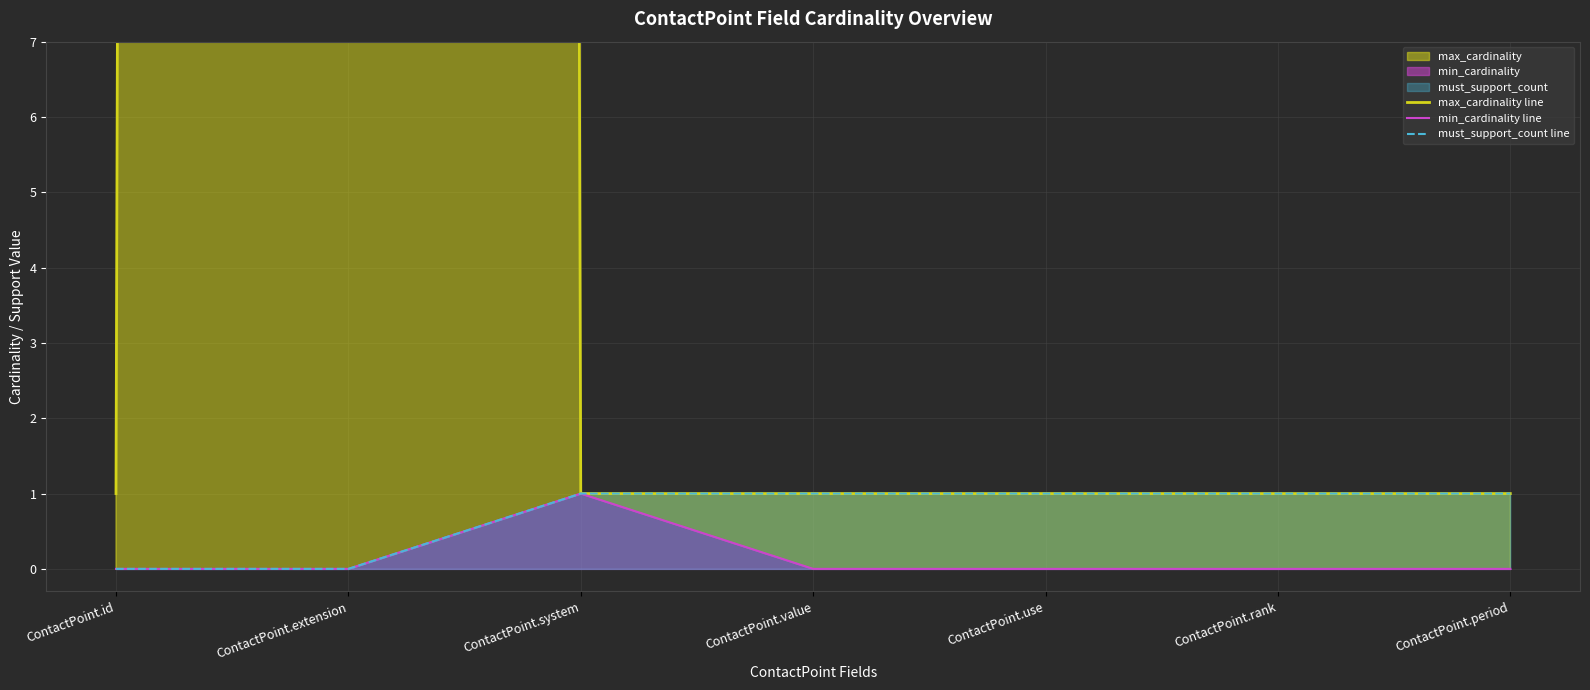

Which category has the lowest value in the must_support_count line series?

ContactPoint.id